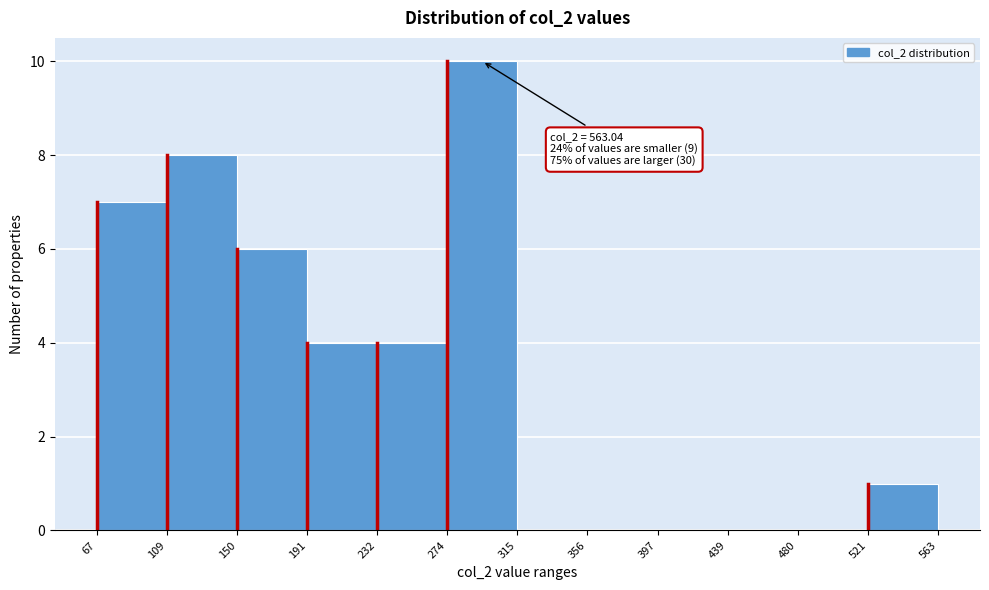

Over which range of the x-axis is the bar tallest?

274 to 315